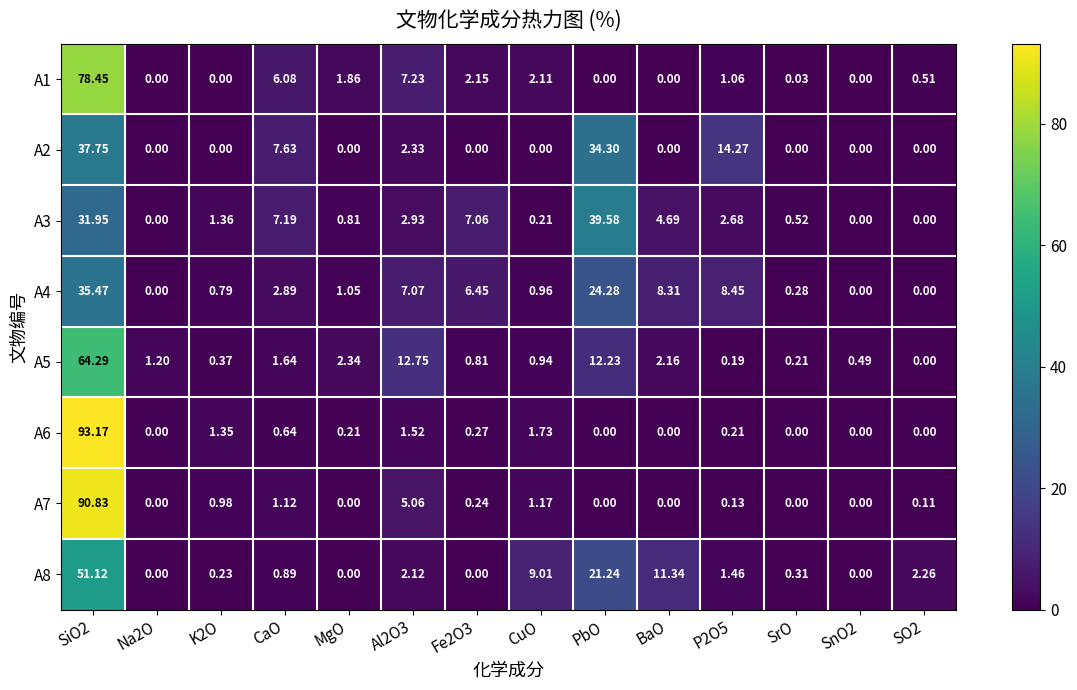

At which label does A3 reach its peak?

PbO